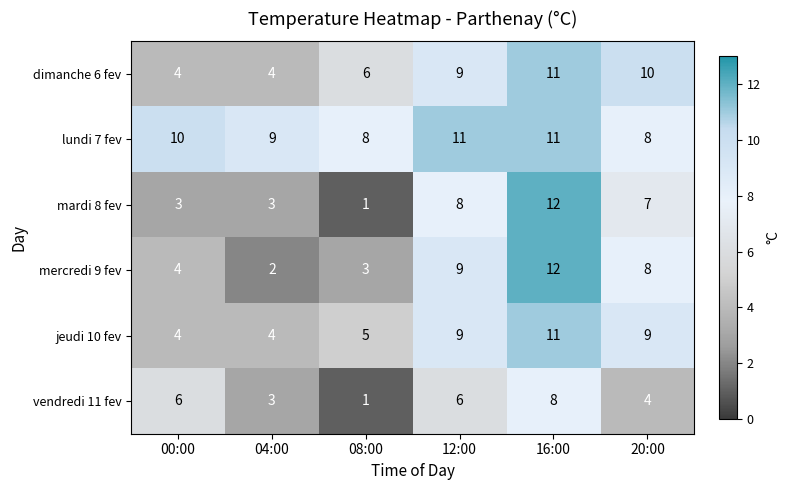

Which series changed the most between 00:00 and 08:00?

vendredi 11 fev